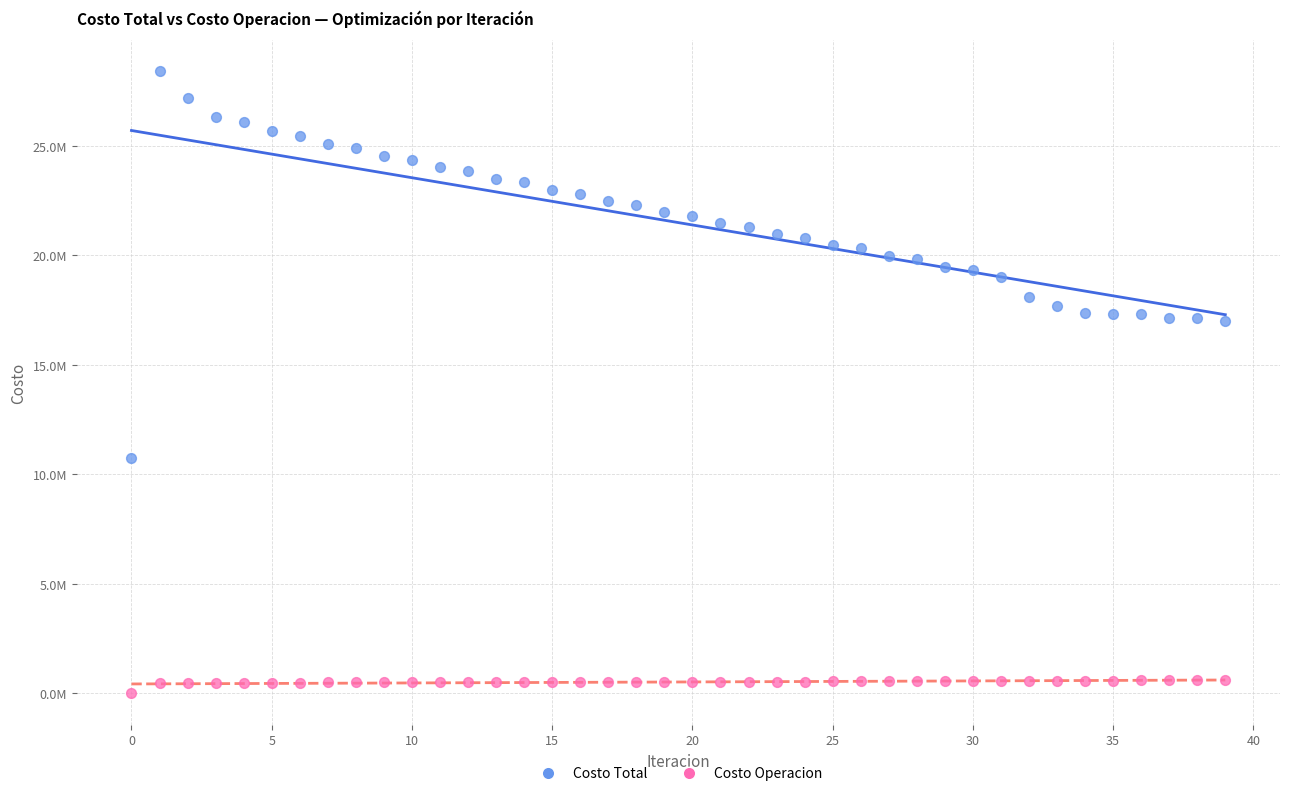

Which series contains the highest Y value?

Costo Total